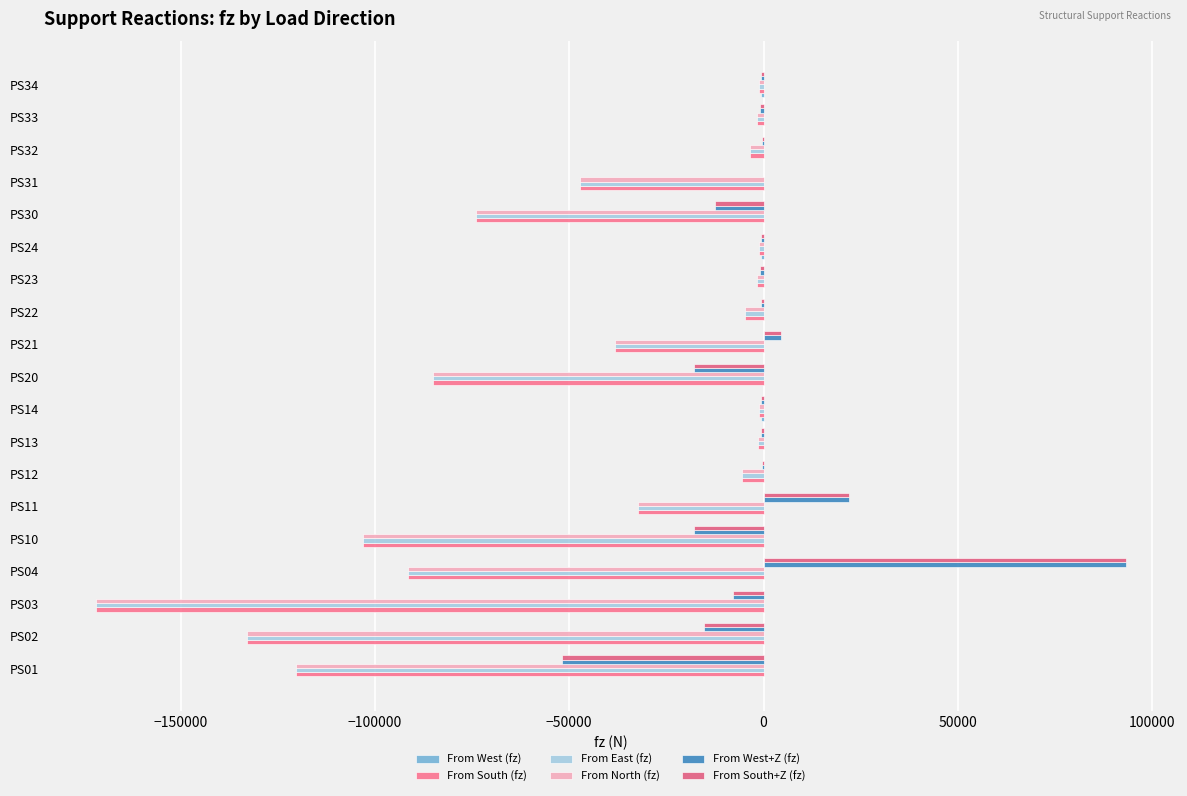

How many distinct data groups are displayed?

6